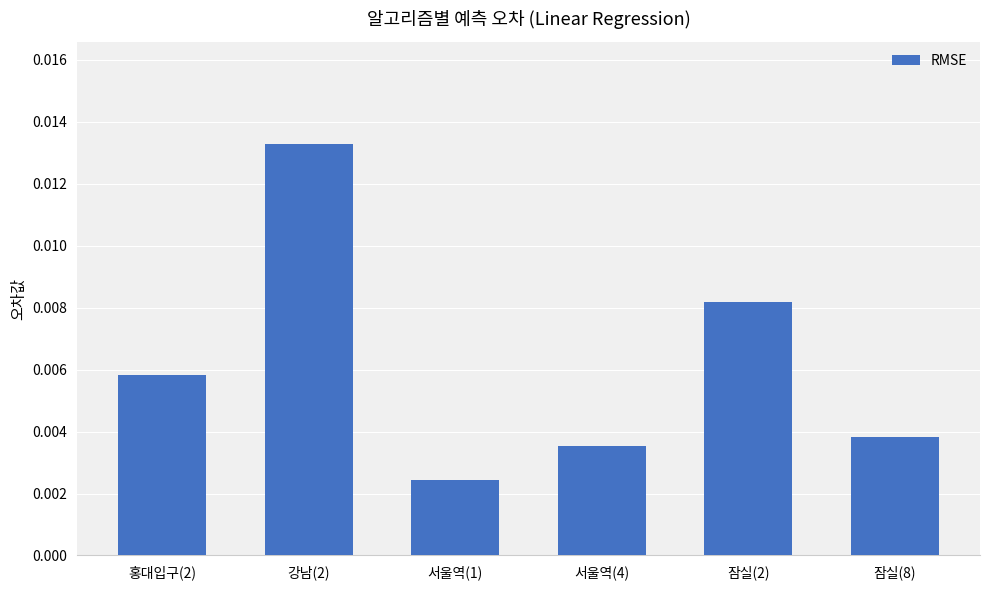

What is the label of the 6th bar from the left?

잠실(8)